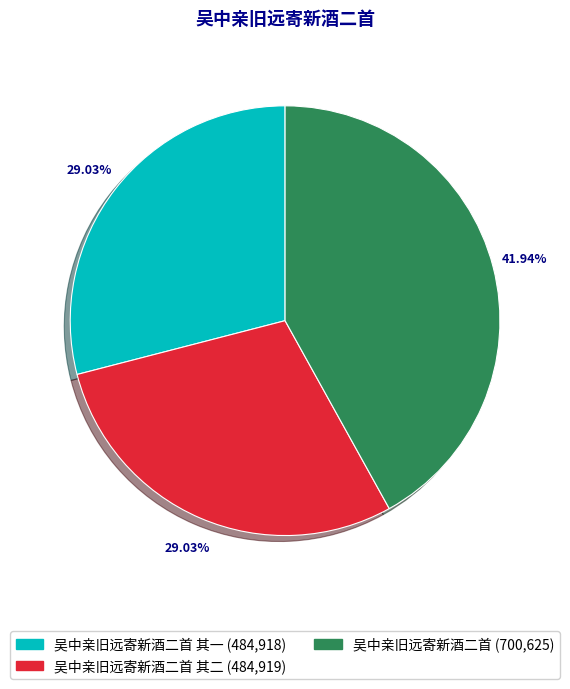

Is there any slice that represents more than half of the pie?

No